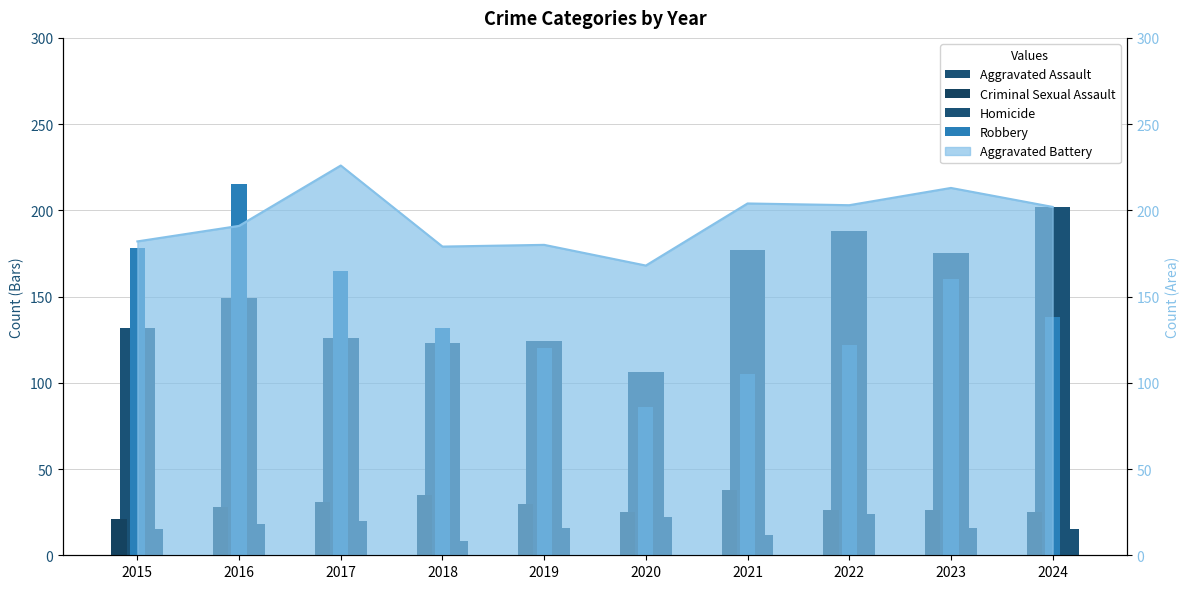

How many categories are shown in the chart?

10